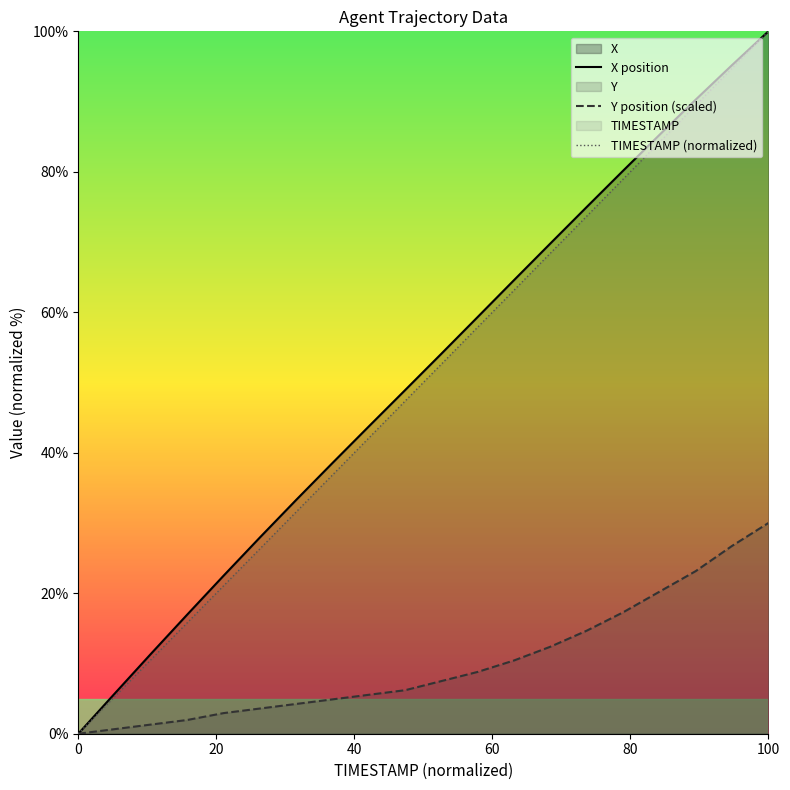

How many data points does each series have?

20